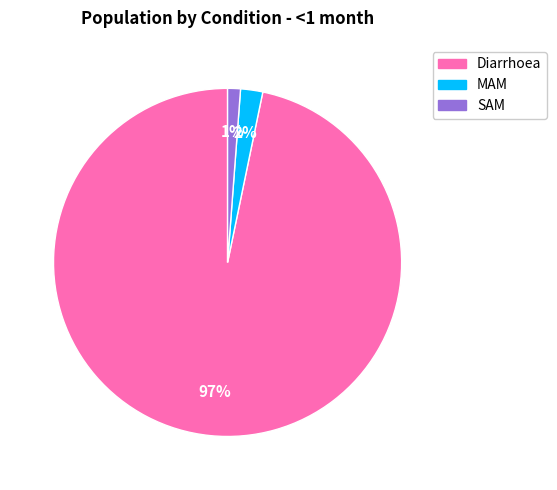

Combined, do Diarrhoea and MAM account for over 50%?

Yes